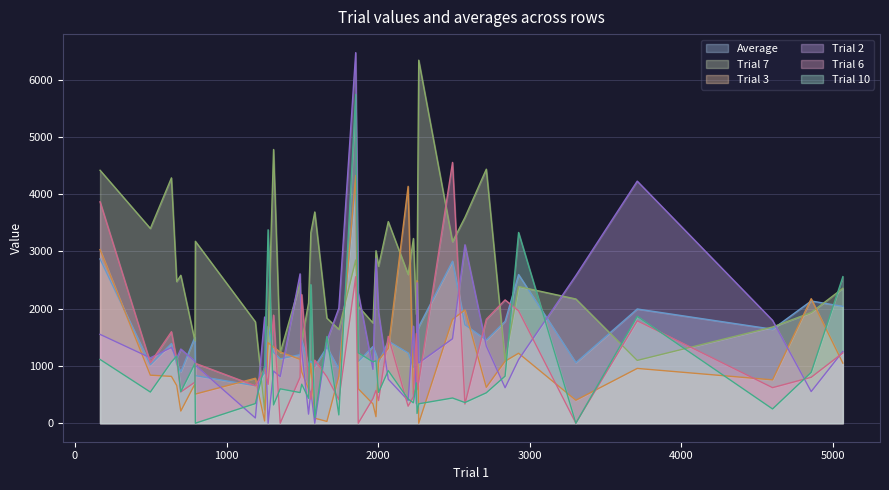

What is the average value of the Trial 6 series?

1124.6